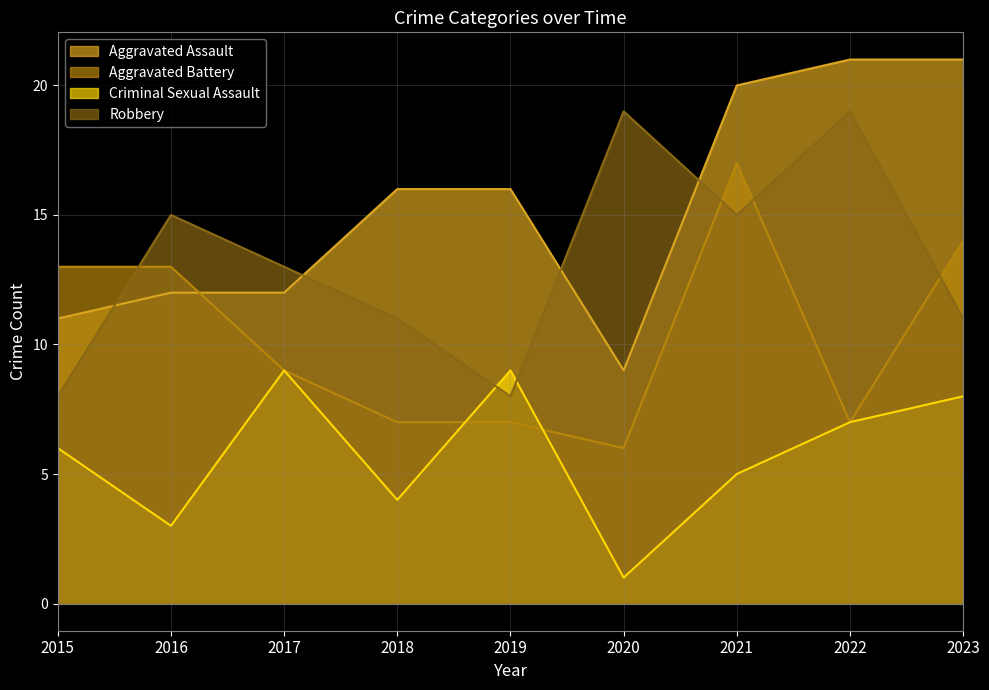

How many lines are shown in the chart?

4